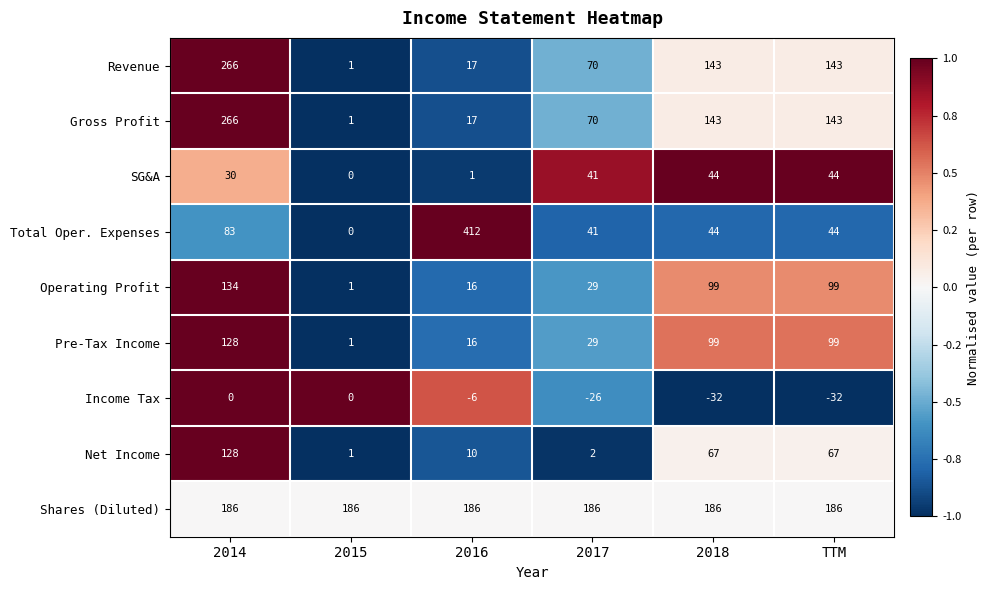

What is the difference between the highest and lowest values at 2018?

218